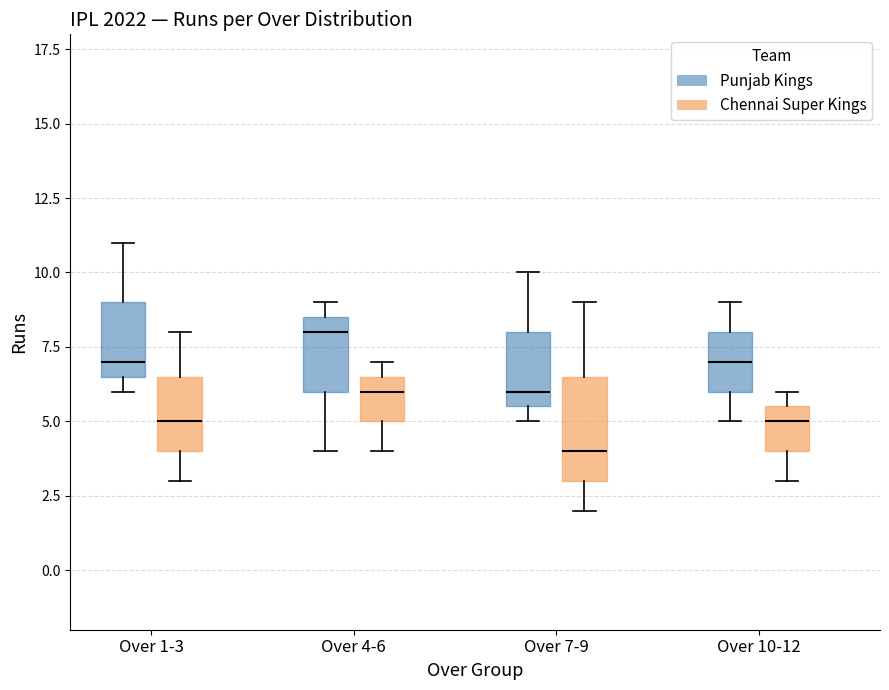

Which box is the tallest, from its lower edge to its upper edge?

Over 7-9 (Chennai Super Kings)